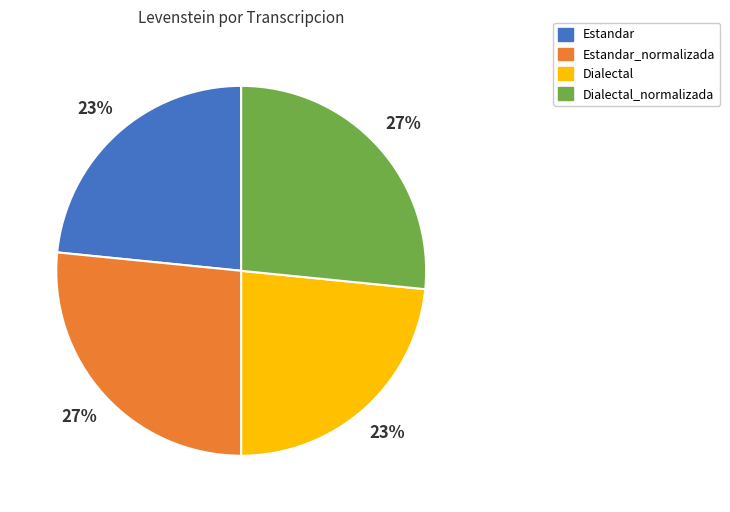

To the nearest percent, what percentage of the pie is Dialectal_normalizada?

27%